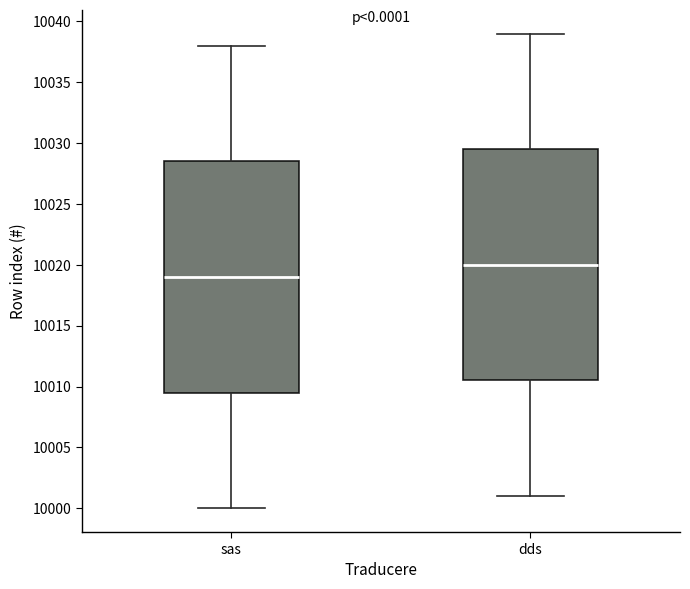

Where does the upper whisker of the box for sas end on the y-axis? The values are not printed on the chart, so give them approximately, as read against the axis.

10038.0